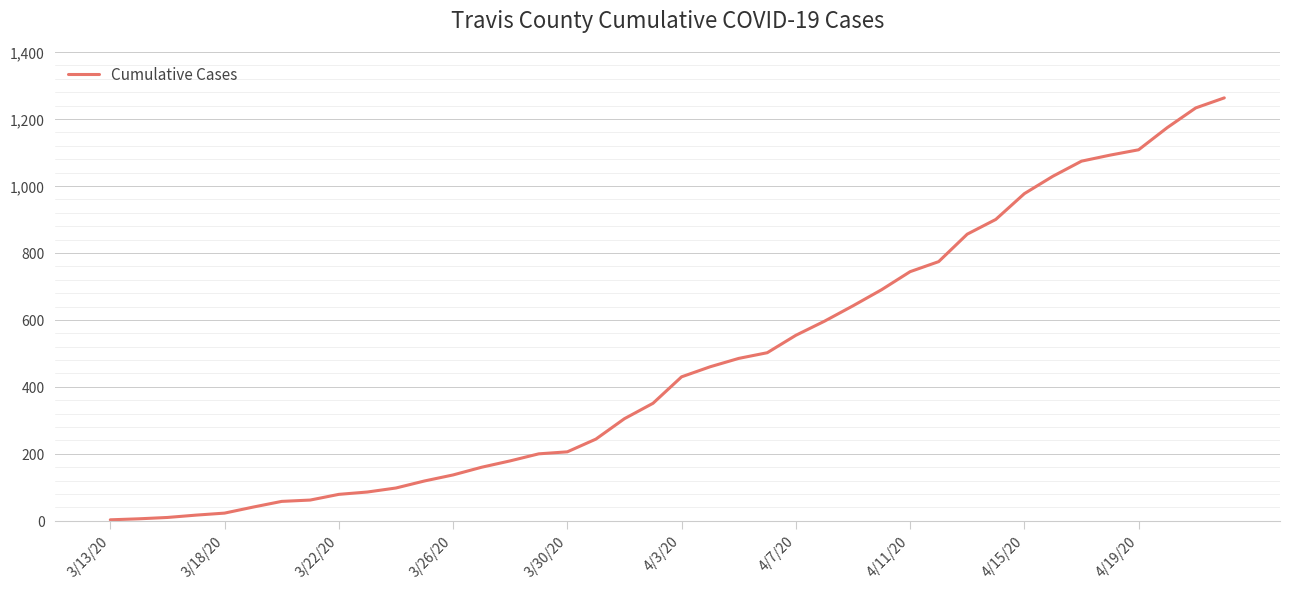

What is the maximum value shown in the chart?

1263